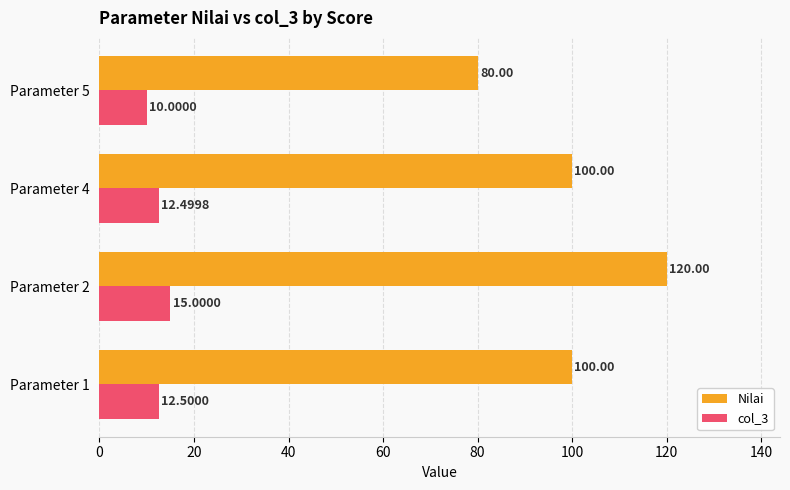

What is the difference between the highest and lowest values at Parameter 2?

105.0